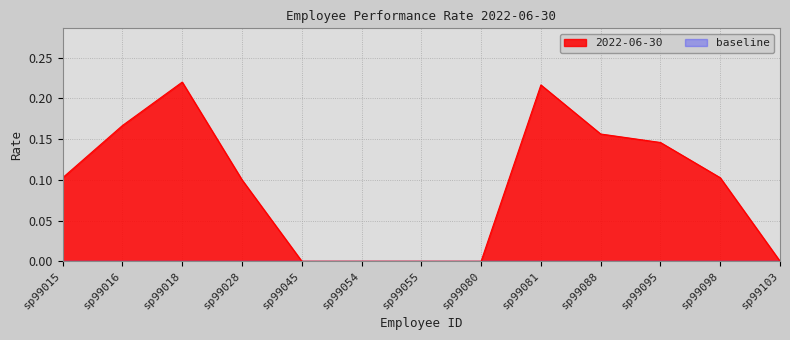

How many positive values are there?

8